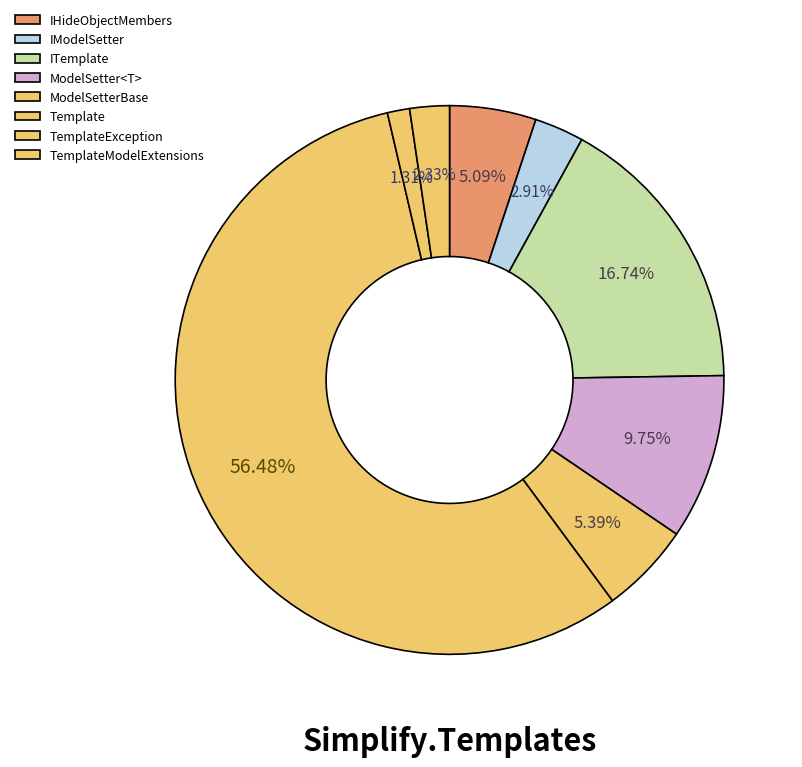

How much of the chart is everything except ModelSetterBase?

94.6%